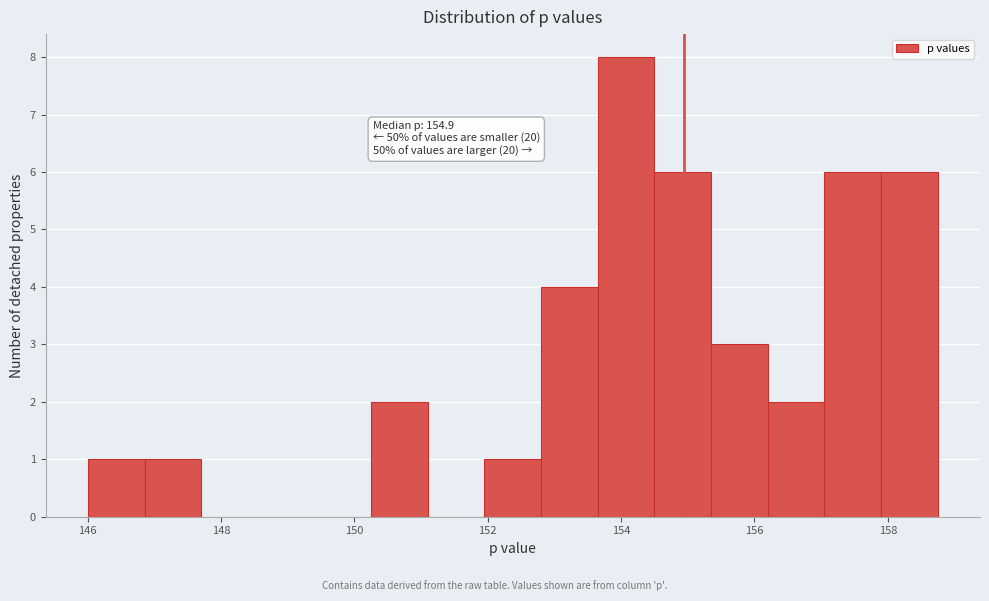

Which range on the x-axis has the tallest bar?

153.6 to 154.4